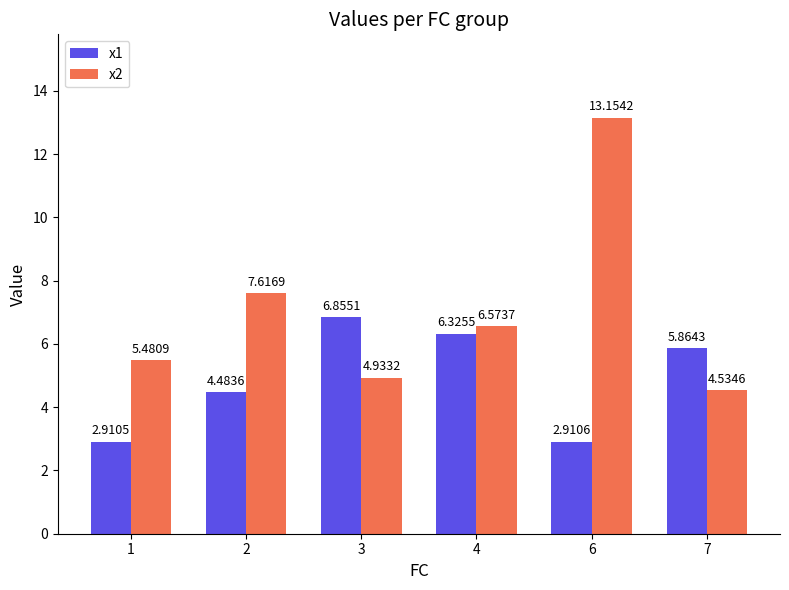

Rank the series by their maximum value, from highest to lowest.

x2, x1